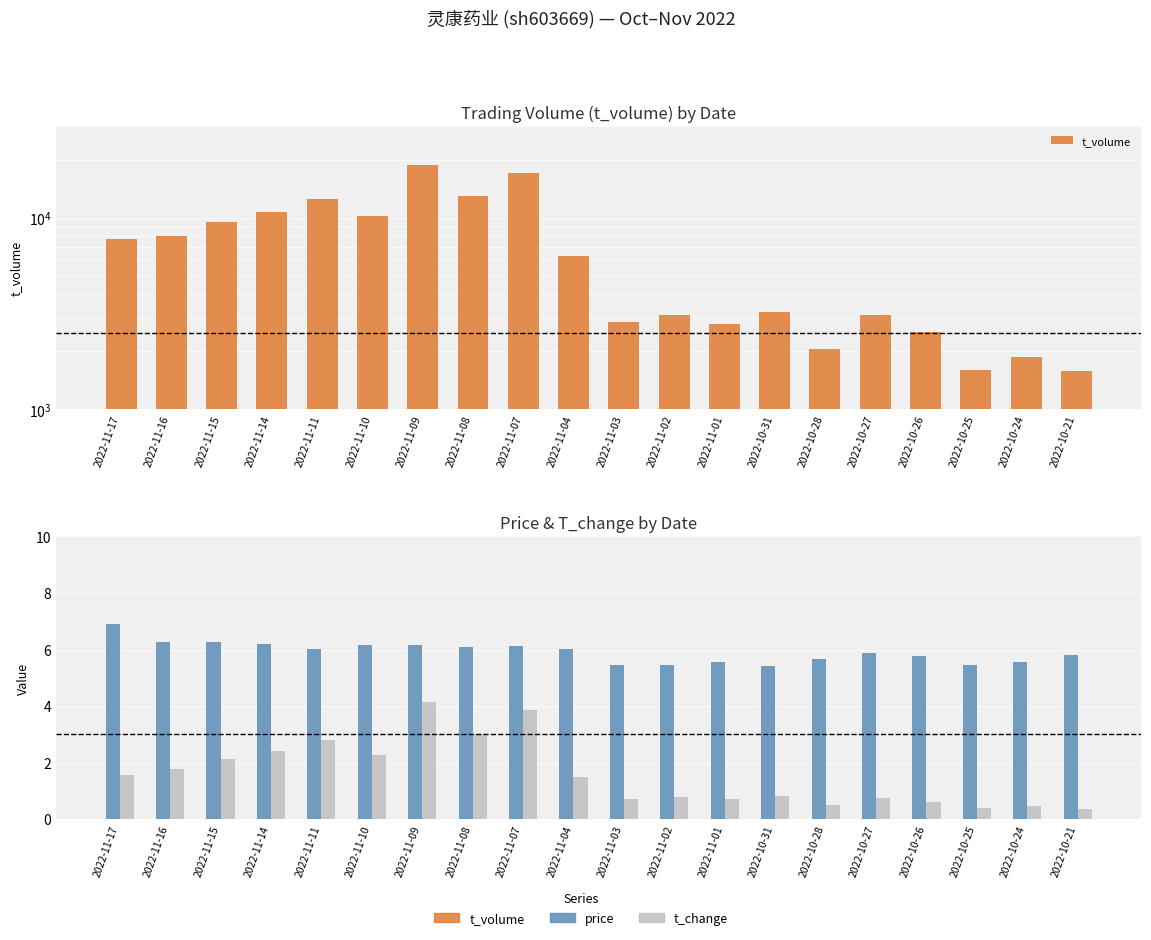

At which label is price closest to 6?

2022-11-11